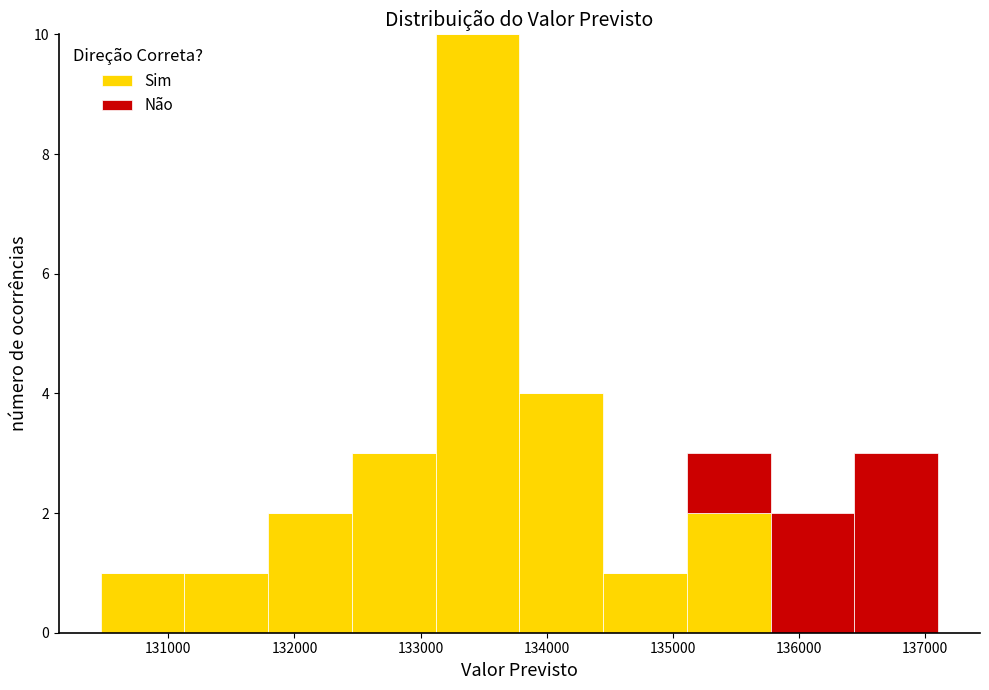

Which range on the x-axis has the tallest stacked bar (by total height)?

133100 to 133800